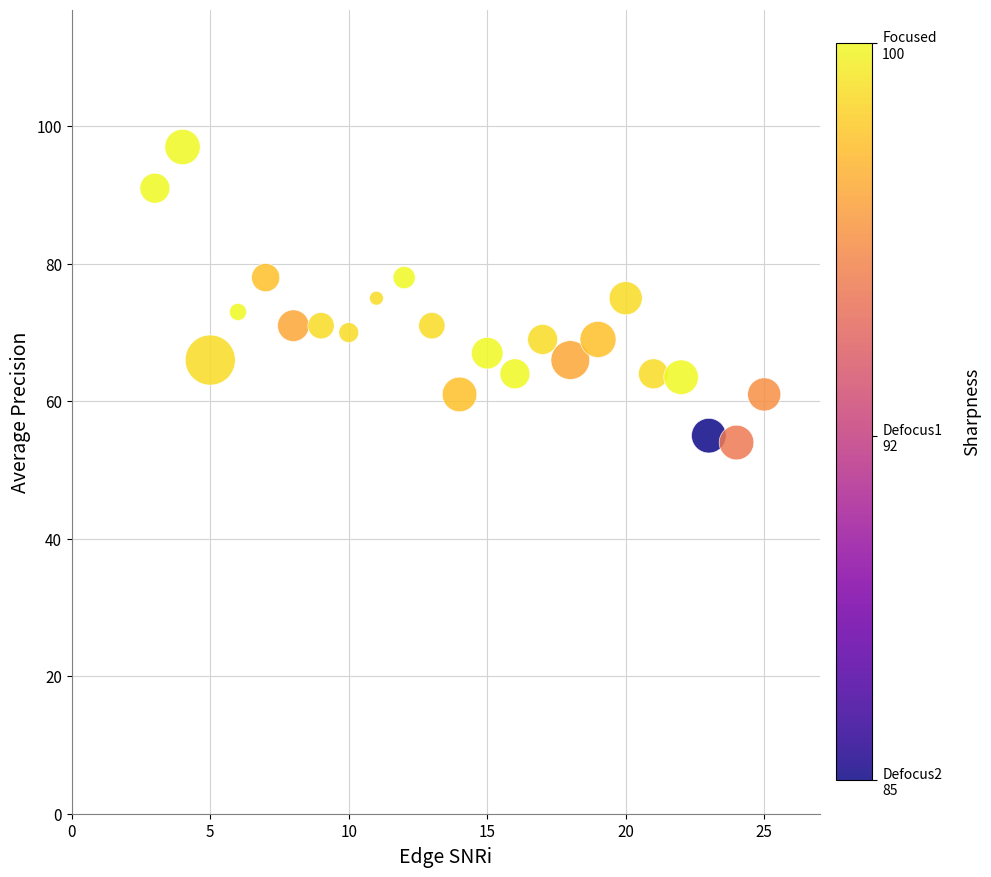

What is the range of X values (max minus min)?

22.0